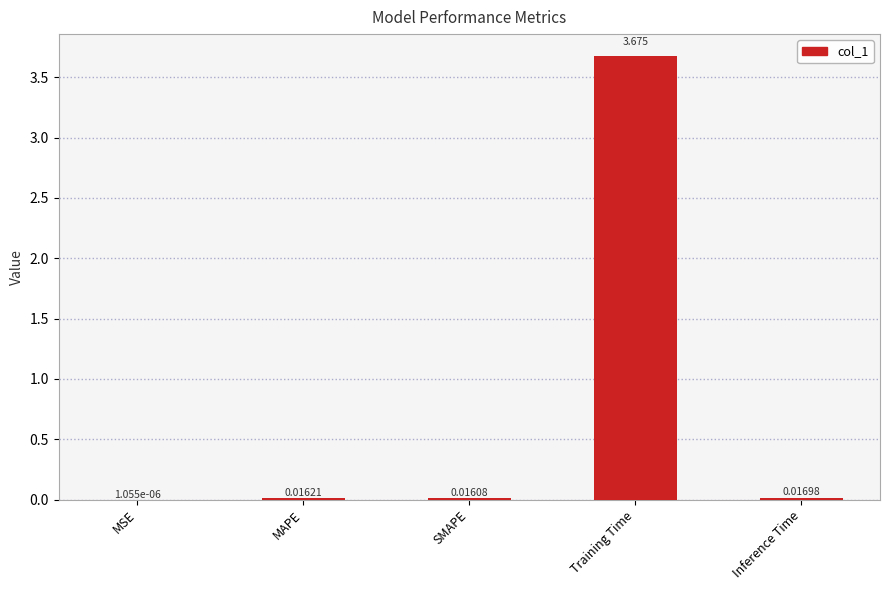

Between MSE and Inference Time, which is larger?

Inference Time